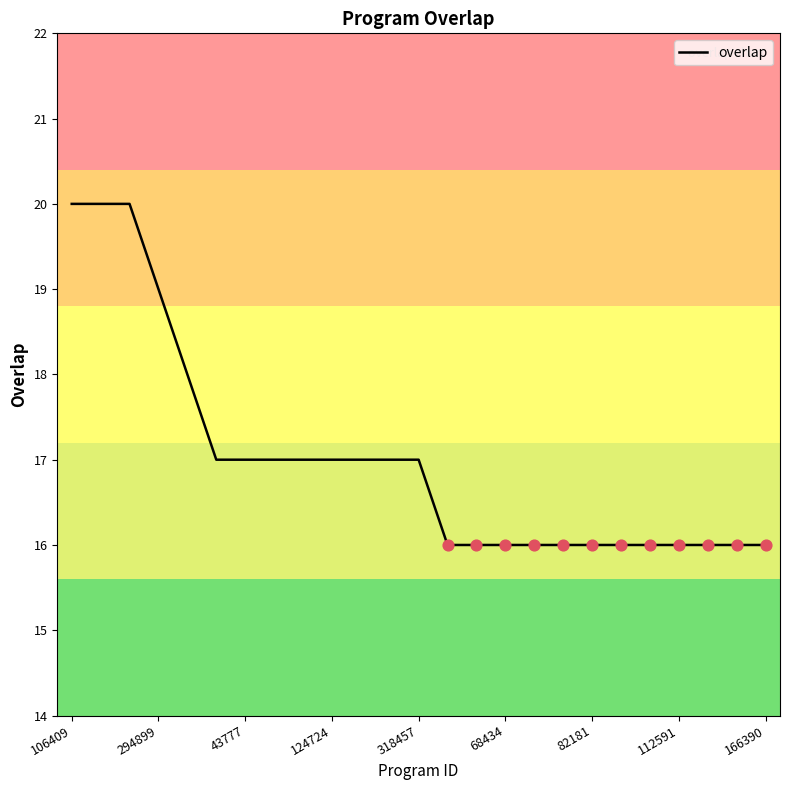

What is the difference between the maximum and minimum values?

4